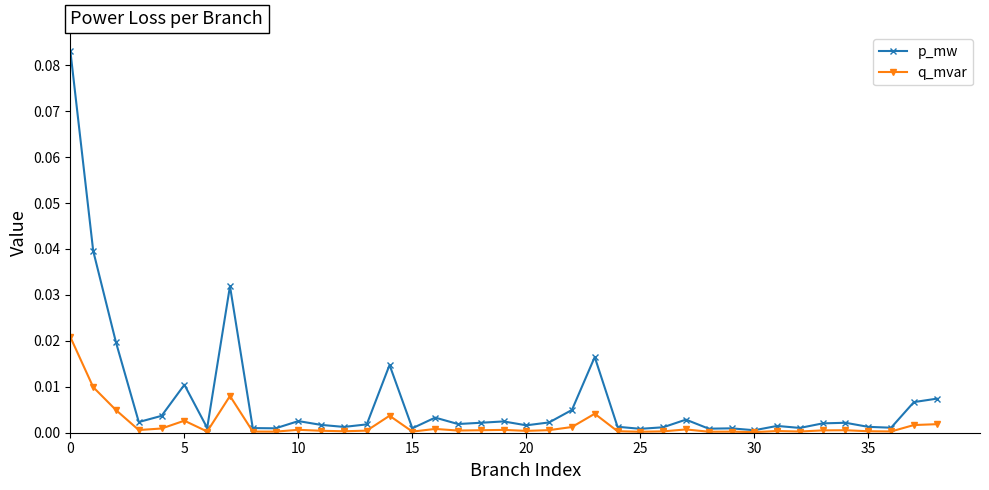

Which series has the largest total across all categories?

p_mw